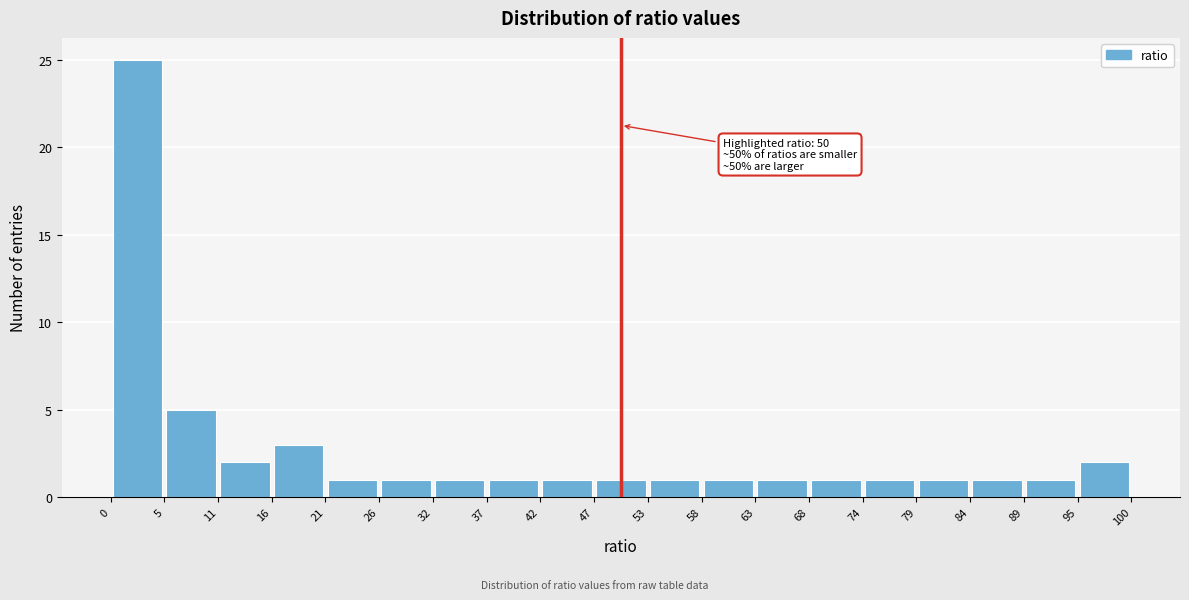

Over which range of the x-axis is the bar tallest?

0 to 5